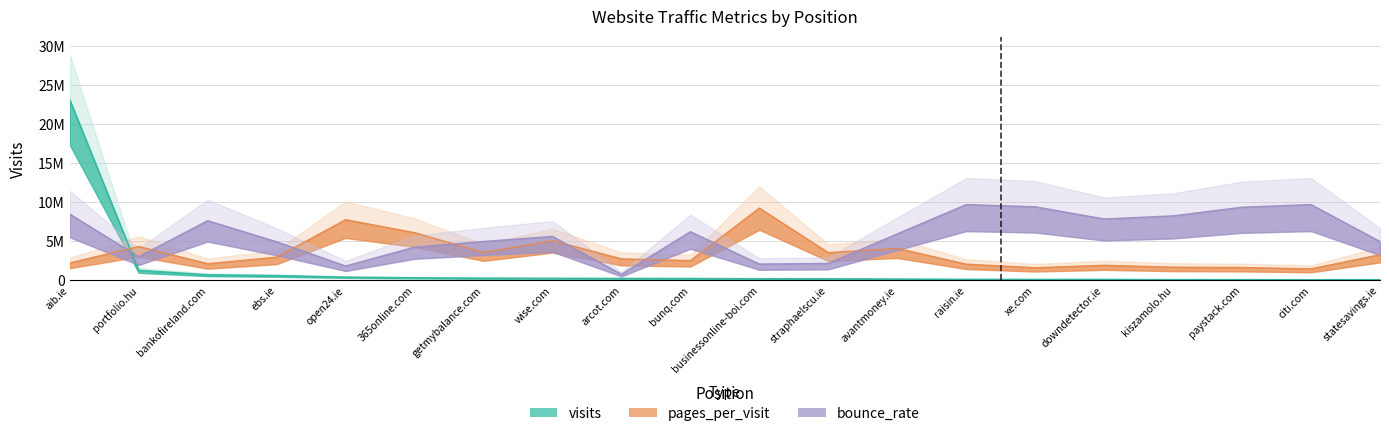

True or false: bounce_rate has more than 1 interior local peaks.

True